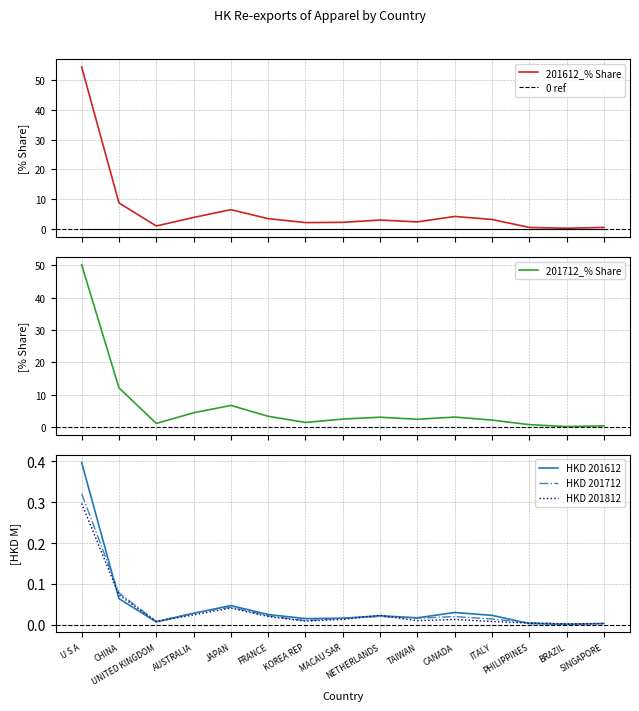

Which series has the largest total across all categories?

201612_% Share